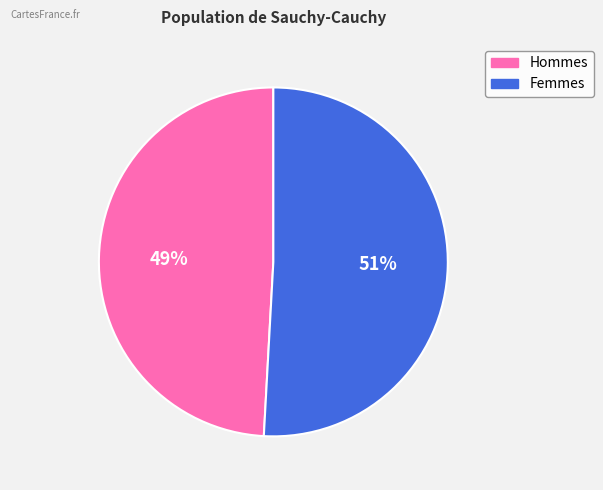

To the nearest percent, what is the average slice percentage?

50%